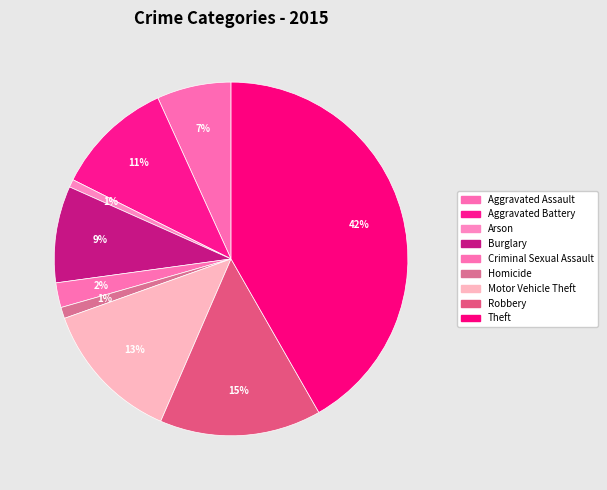

Which slice is the largest?

Theft